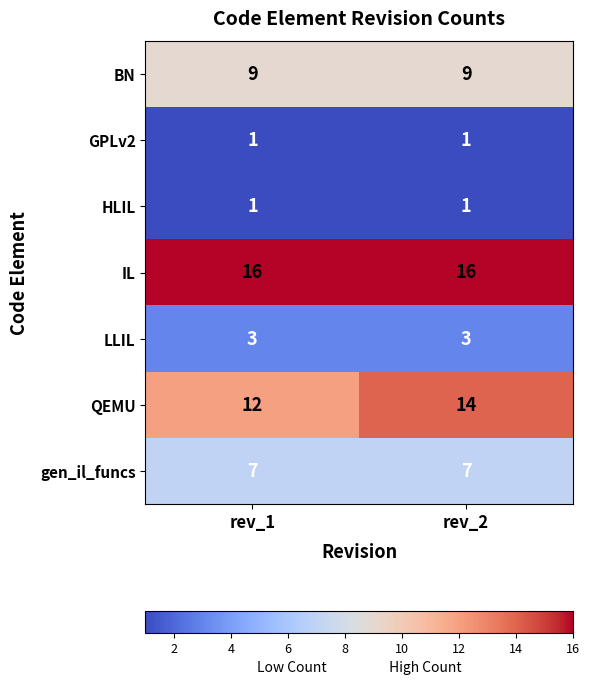

What is the maximum value for IL?

16